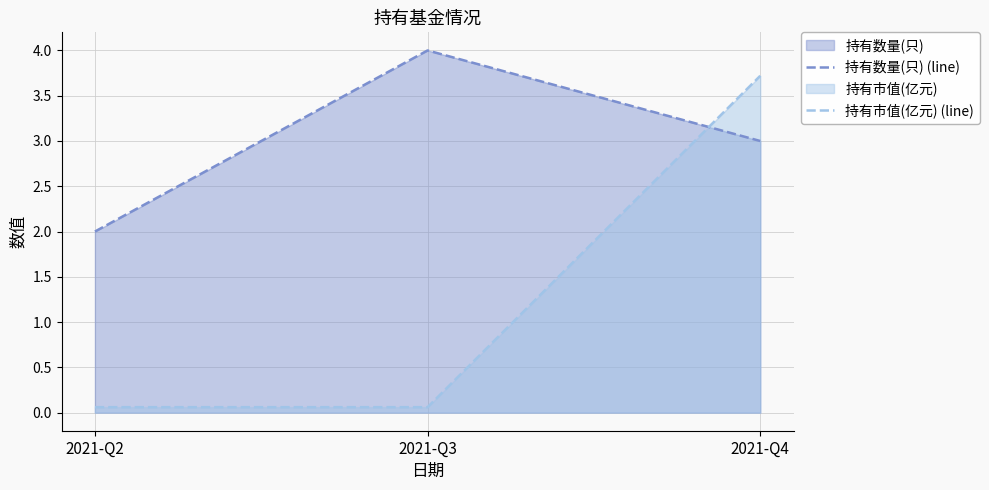

Reading left to right, extract all data points from this chart.

持有数量(只) (line): 2.0	4.0	3.0
持有市值(亿元) (line): 0.1	0.1	3.7